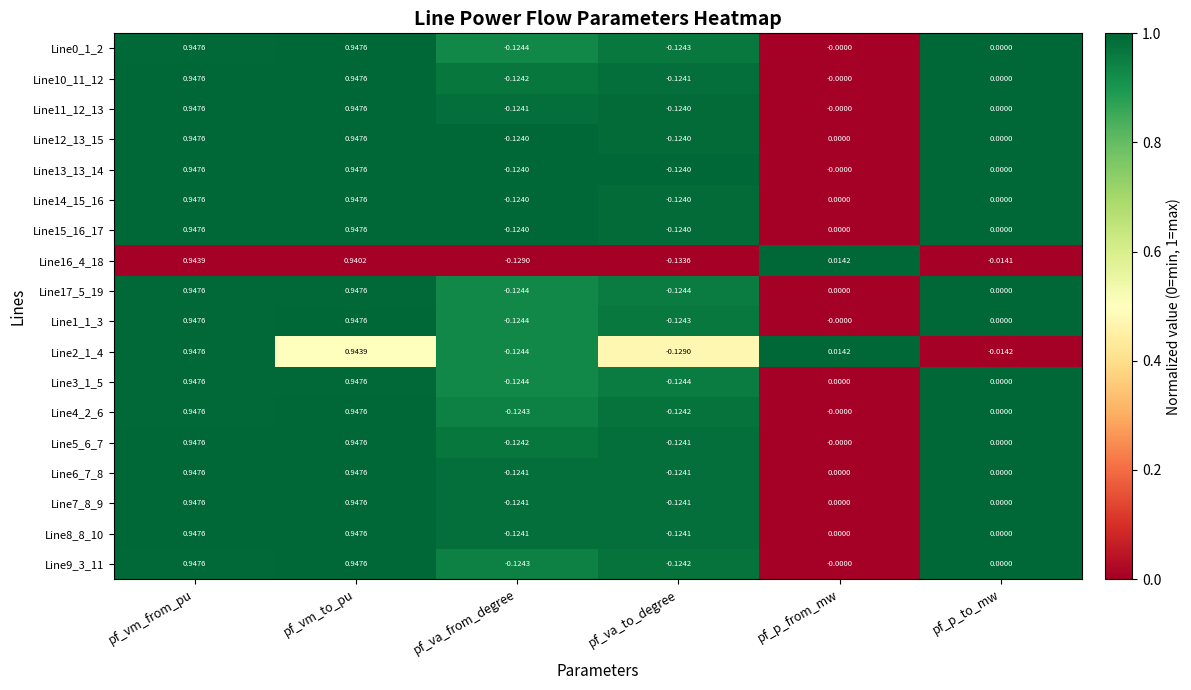

List the labels in order of Line2_1_4 value, smallest first.

pf_va_to_degree, pf_va_from_degree, pf_p_to_mw, pf_p_from_mw, pf_vm_to_pu, pf_vm_from_pu